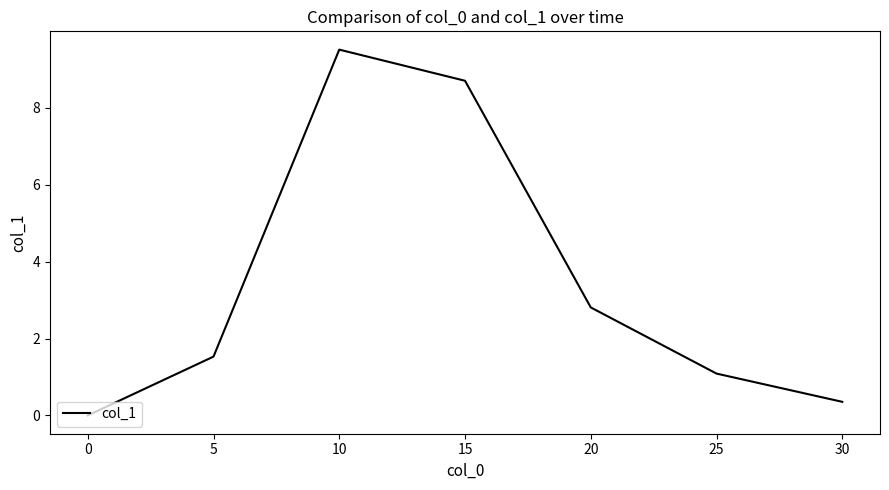

At which label is the value closest to 4?

20